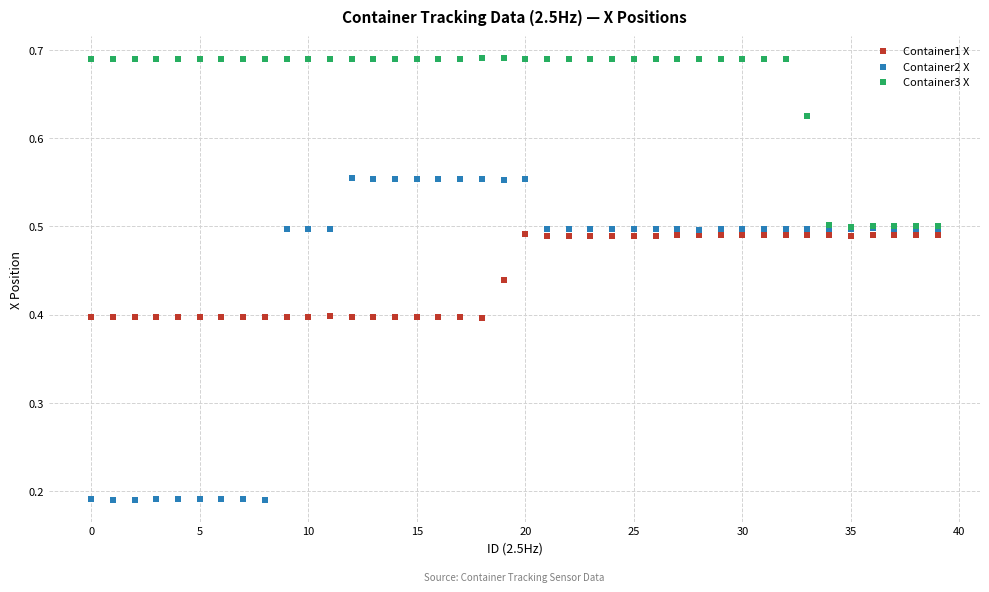

What are all the series names shown in the legend?

Container1 X, Container2 X, Container3 X